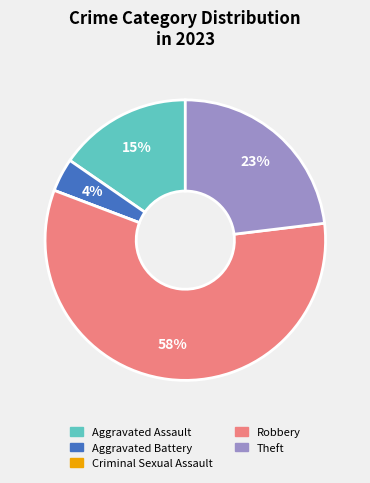

Does any single category account for the majority?

Yes